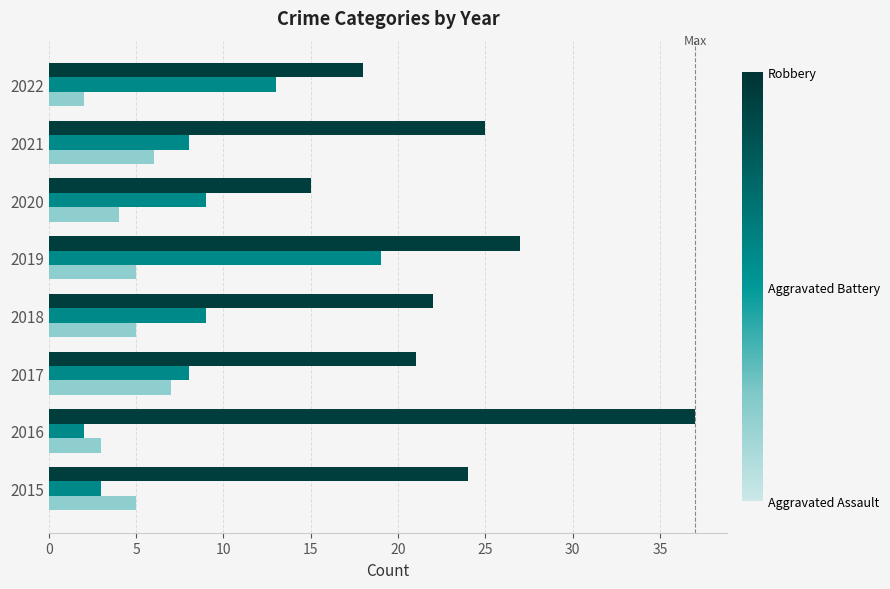

What is the total value across all series at 2018?

36